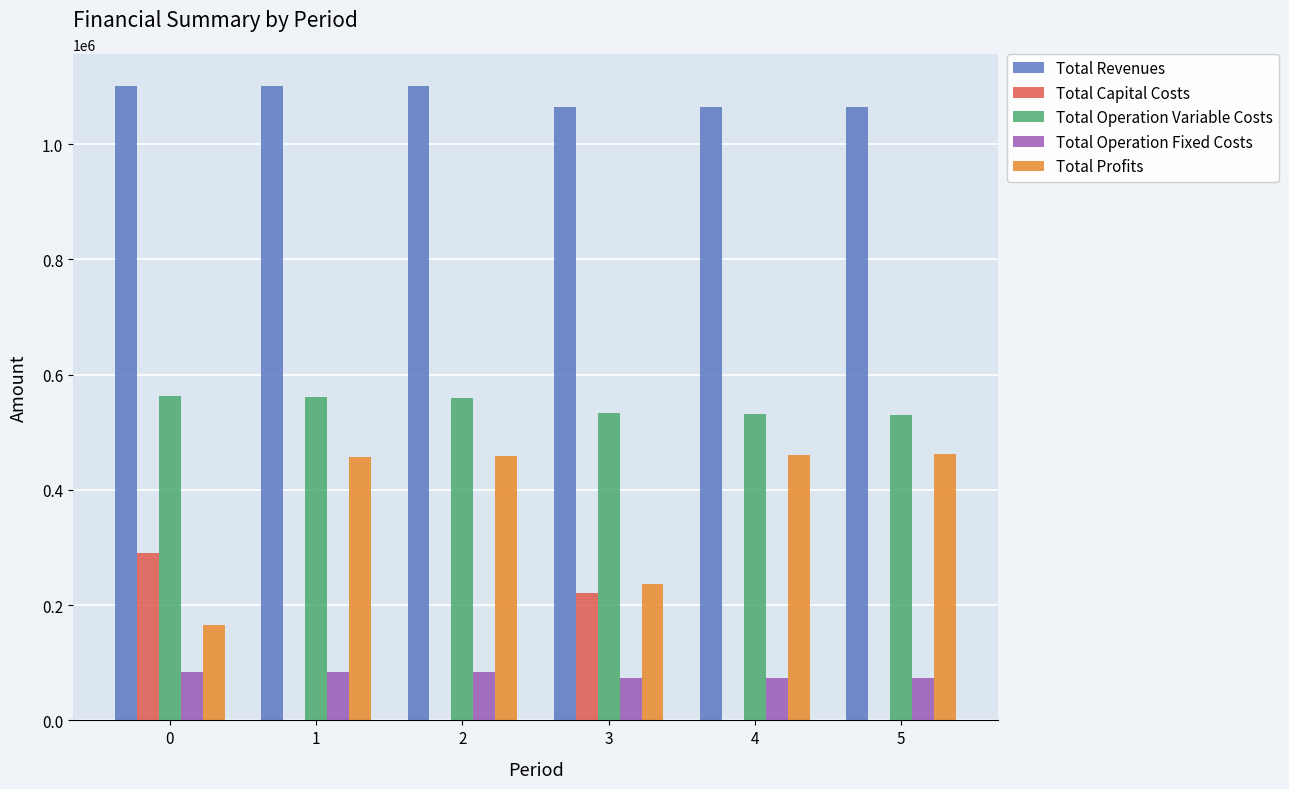

Are the bars grouped side by side (vs. stacked)?

Yes